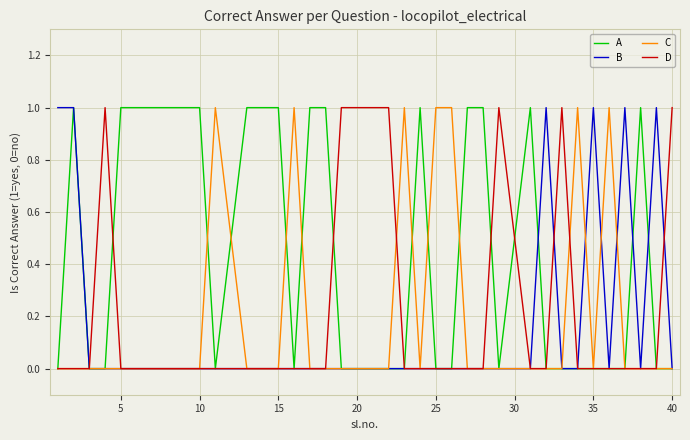

Which series has the largest total across all categories?

A